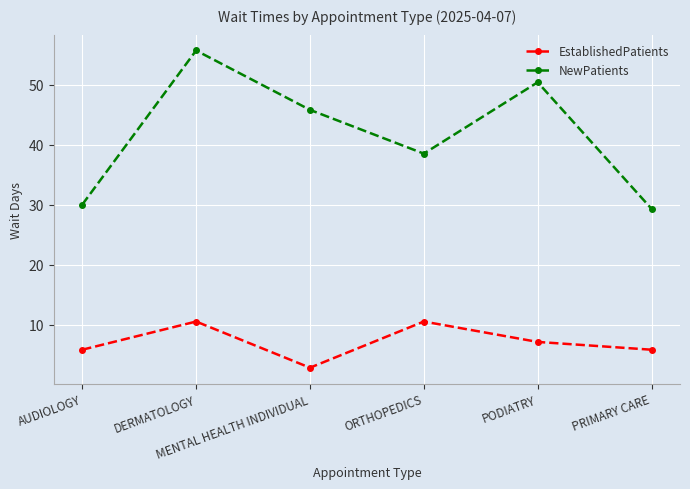

Is it true that NewPatients equals 38.5 at ORTHOPEDICS?

True